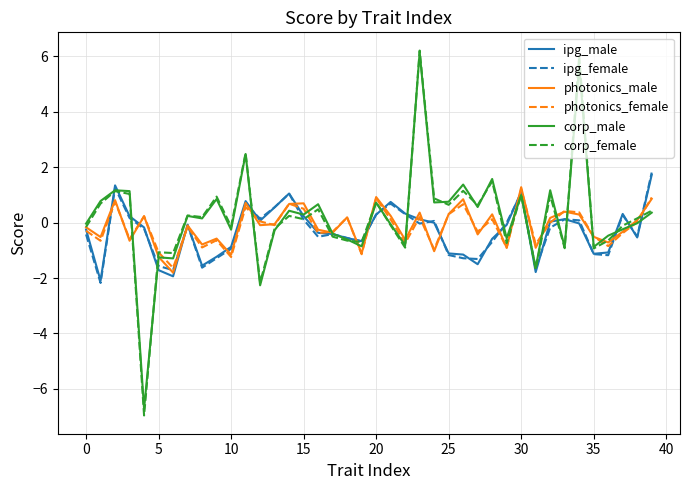

What is the highest value of the corp_female series?

6.2